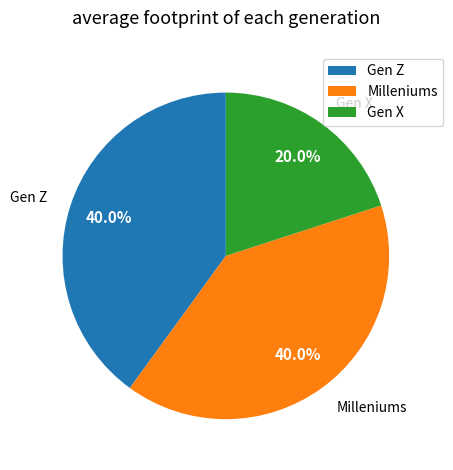

What percentage do Milleniums and Gen X together represent?

60.0%